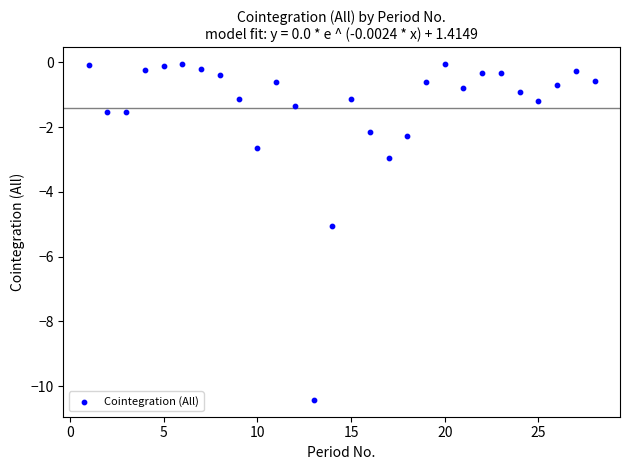

What is the range of X values (max minus min)?

27.0